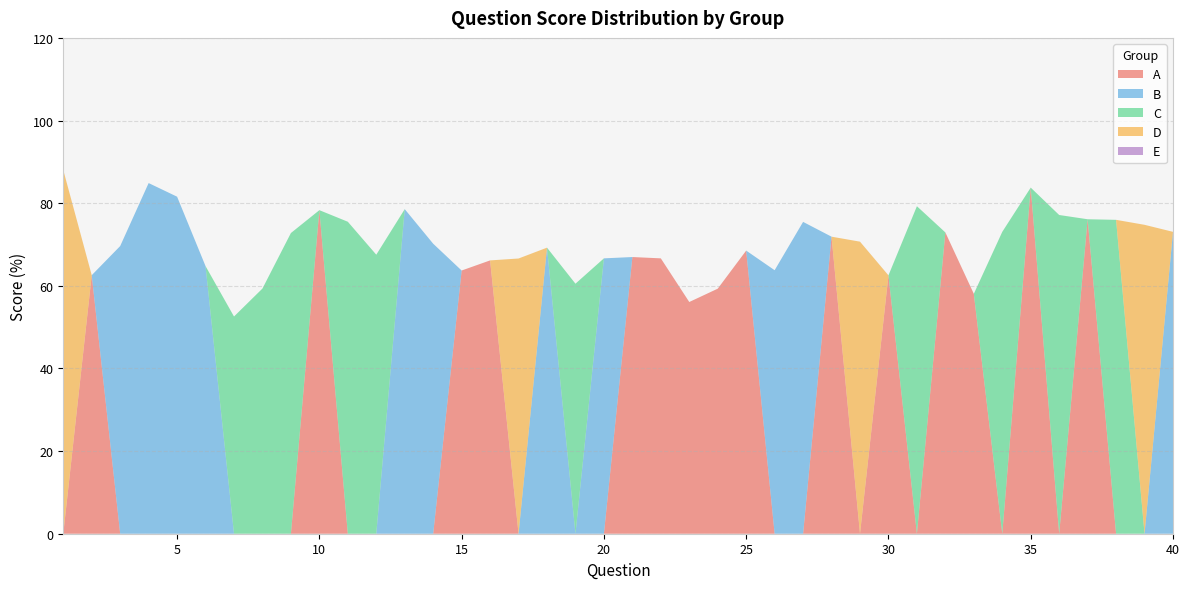

Reading left to right, what are all the values shown in this chart?

A: 1=0.0	2=62.6	3=0.0	4=0.0	5=0.0	6=0.0	7=0.0	8=0.0	9=0.0	10=78.3	11=0.0	12=0.0	13=0.0	14=0.0	15=63.7	16=66.1	17=0.0	18=0.0	19=0.0	20=0.0	21=67.0	22=66.6	23=56.1	24=59.3	25=68.5	26=0.0	27=0.0	28=71.9	29=0.0	30=62.5	31=0.0	32=72.9	33=58.1	34=0.0	35=83.8	36=0.0	37=76.1	38=0.0	39=0.0	40=0.0
B: 1=0.0	2=0.0	3=69.6	4=84.9	5=81.6	6=64.8	7=0.0	8=0.0	9=0.0	10=0.0	11=0.0	12=0.0	13=78.6	14=70.2	15=0.0	16=0.0	17=0.0	18=69.2	19=0.0	20=66.6	21=0.0	22=0.0	23=0.0	24=0.0	25=0.0	26=63.8	27=75.5	28=0.0	29=0.0	30=0.0	31=0.0	32=0.0	33=0.0	34=0.0	35=0.0	36=0.0	37=0.0	38=0.0	39=0.0	40=73.1
C: 1=0.0	2=0.0	3=0.0	4=0.0	5=0.0	6=0.0	7=52.6	8=59.3	9=72.8	10=0.0	11=75.5	12=67.5	13=0.0	14=0.0	15=0.0	16=0.0	17=0.0	18=0.0	19=60.5	20=0.0	21=0.0	22=0.0	23=0.0	24=0.0	25=0.0	26=0.0	27=0.0	28=0.0	29=0.0	30=0.0	31=79.3	32=0.0	33=0.0	34=73.1	35=0.0	36=77.1	37=0.0	38=76.0	39=0.0	40=0.0
D: 1=88.0	2=0.0	3=0.0	4=0.0	5=0.0	6=0.0	7=0.0	8=0.0	9=0.0	10=0.0	11=0.0	12=0.0	13=0.0	14=0.0	15=0.0	16=0.0	17=66.6	18=0.0	19=0.0	20=0.0	21=0.0	22=0.0	23=0.0	24=0.0	25=0.0	26=0.0	27=0.0	28=0.0	29=70.7	30=0.0	31=0.0	32=0.0	33=0.0	34=0.0	35=0.0	36=0.0	37=0.0	38=0.0	39=74.8	40=0.0
E: 1=0.0	2=0.0	3=0.0	4=0.0	5=0.0	6=0.0	7=0.0	8=0.0	9=0.0	10=0.0	11=0.0	12=0.0	13=0.0	14=0.0	15=0.0	16=0.0	17=0.0	18=0.0	19=0.0	20=0.0	21=0.0	22=0.0	23=0.0	24=0.0	25=0.0	26=0.0	27=0.0	28=0.0	29=0.0	30=0.0	31=0.0	32=0.0	33=0.0	34=0.0	35=0.0	36=0.0	37=0.0	38=0.0	39=0.0	40=0.0